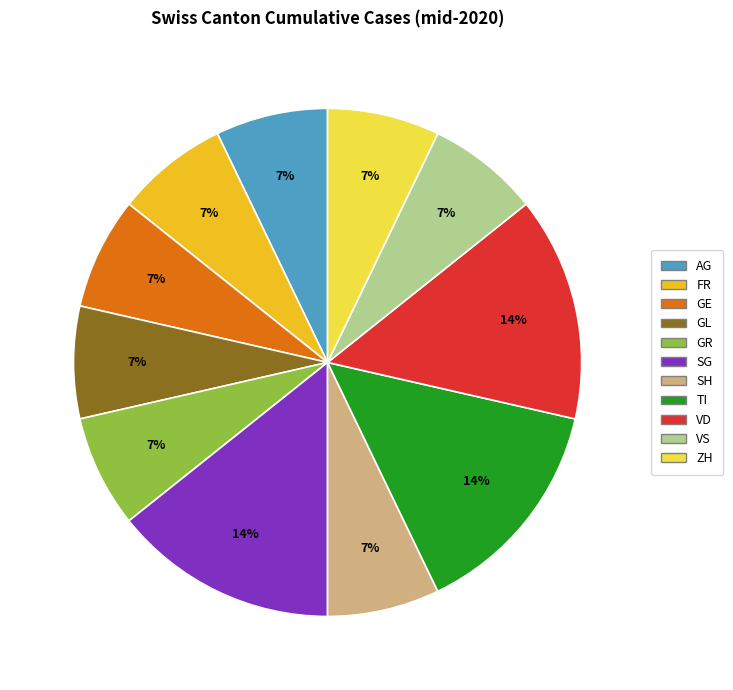

To the nearest percent, what is the difference between the largest and smallest slice percentages?

7%